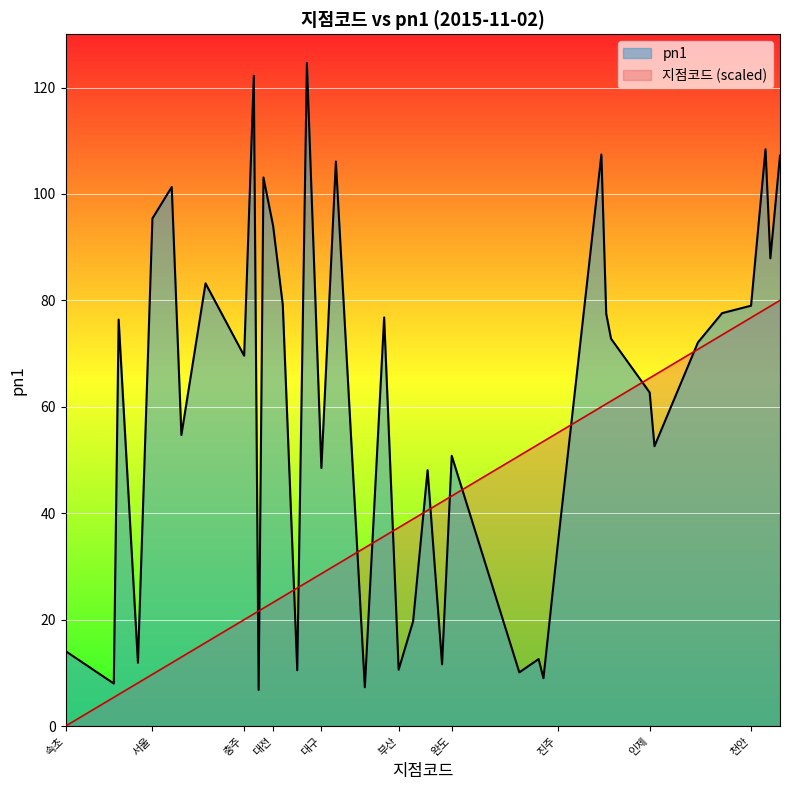

What position from the left is 울산?

19